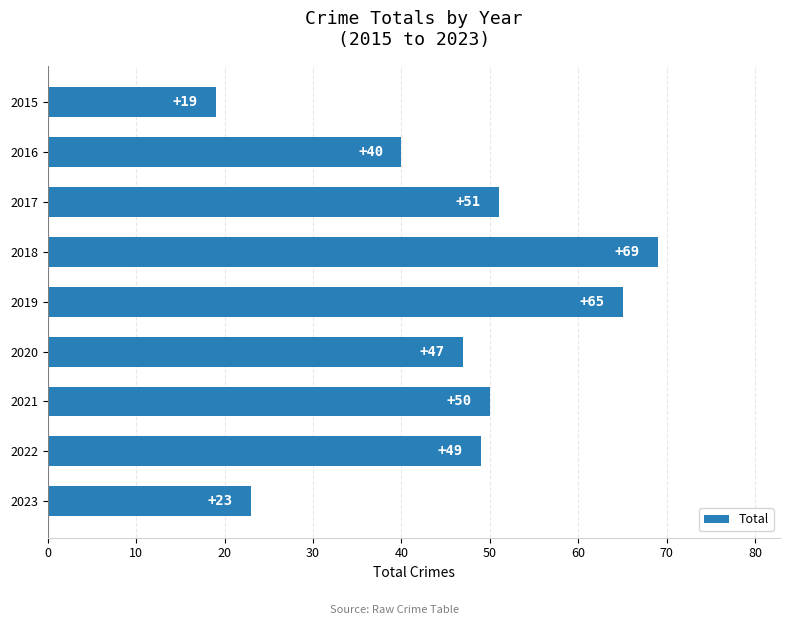

How many data points are less than 49?

4